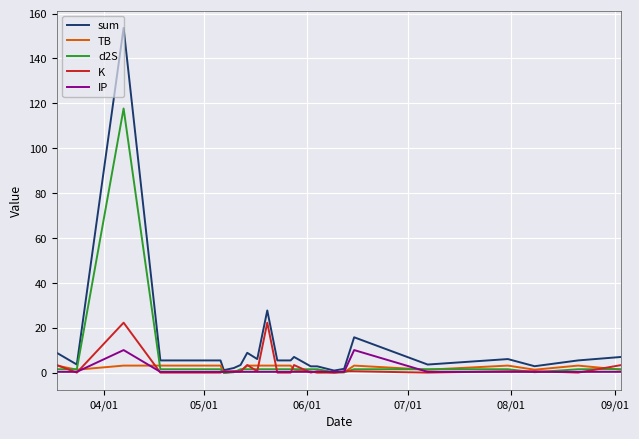

What is the maximum value shown in the chart?

153.6